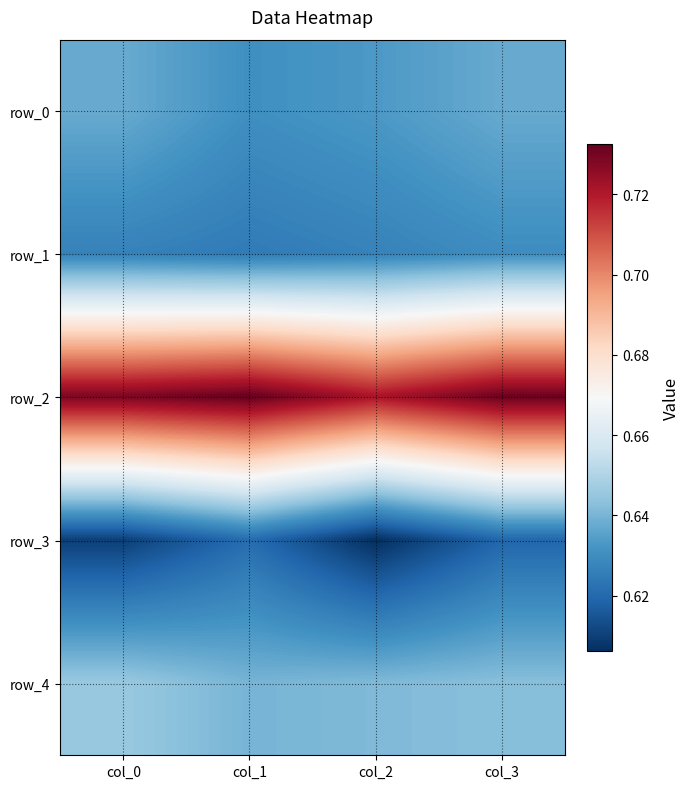

What is the sum of all row_1 values?

2.5